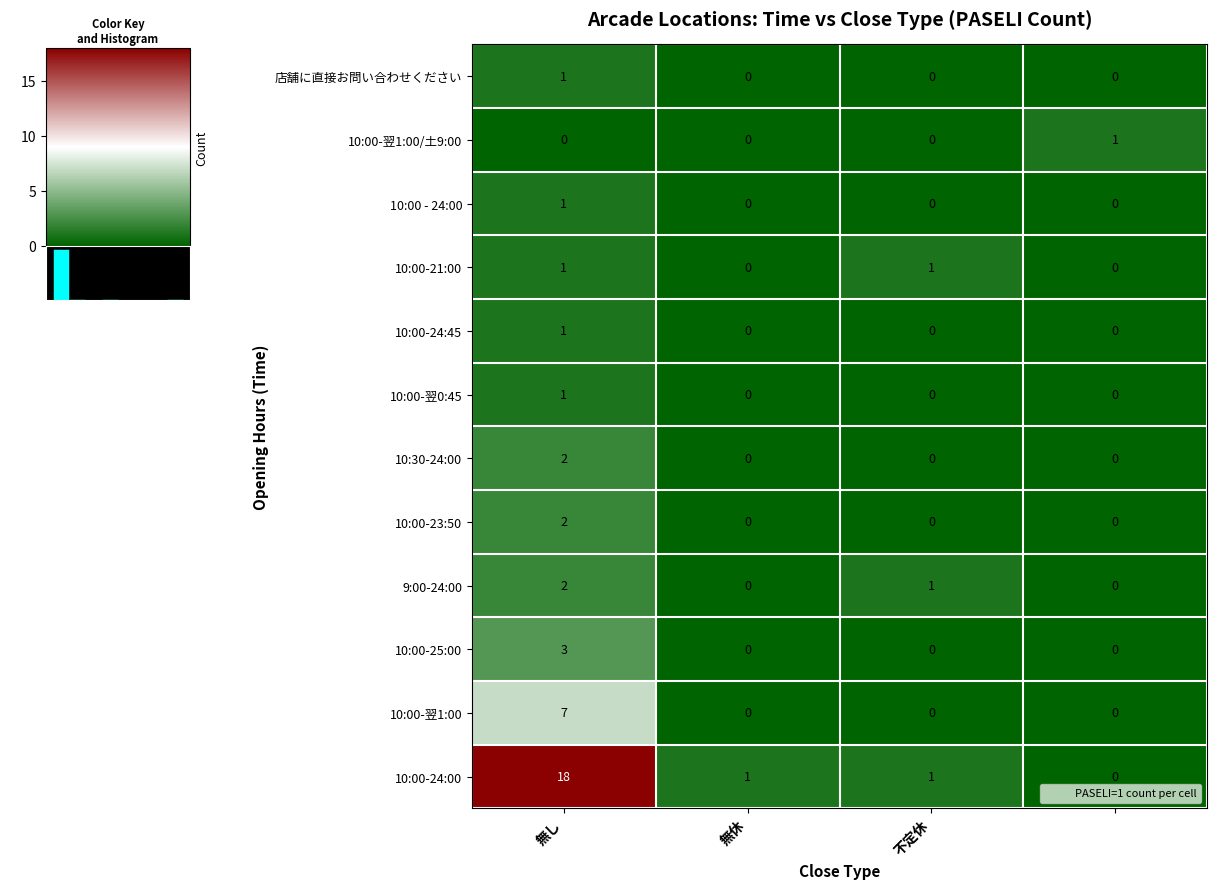

How many values in 10:00-翌1:00/土9:00 are above zero?

1